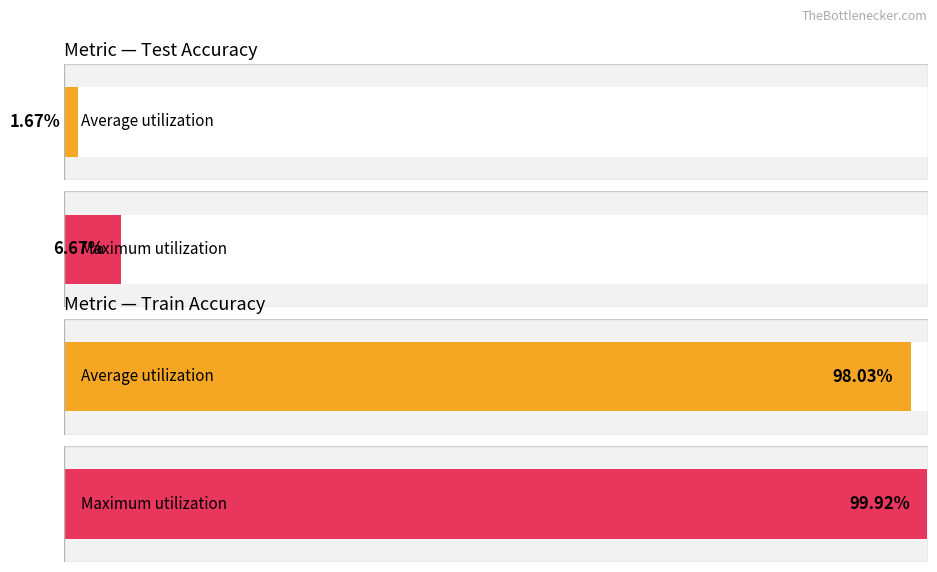

How many bars are there in each group?

2